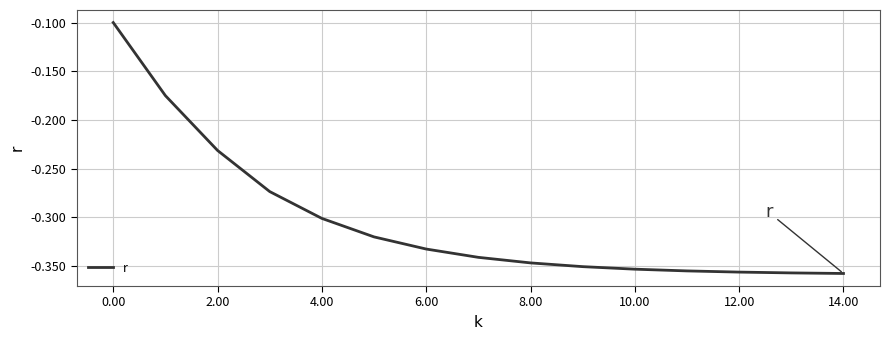

What is the difference between the maximum and minimum values?

0.3